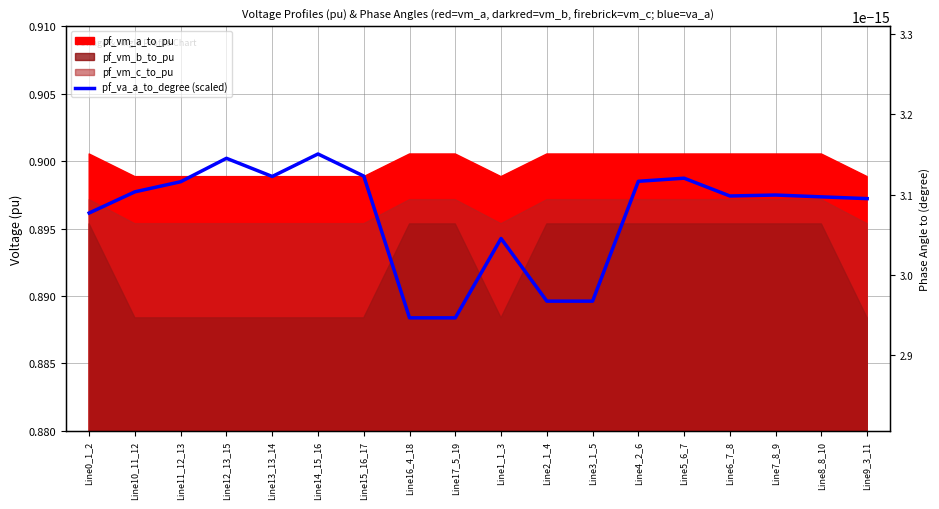

What is the average value?

0.9